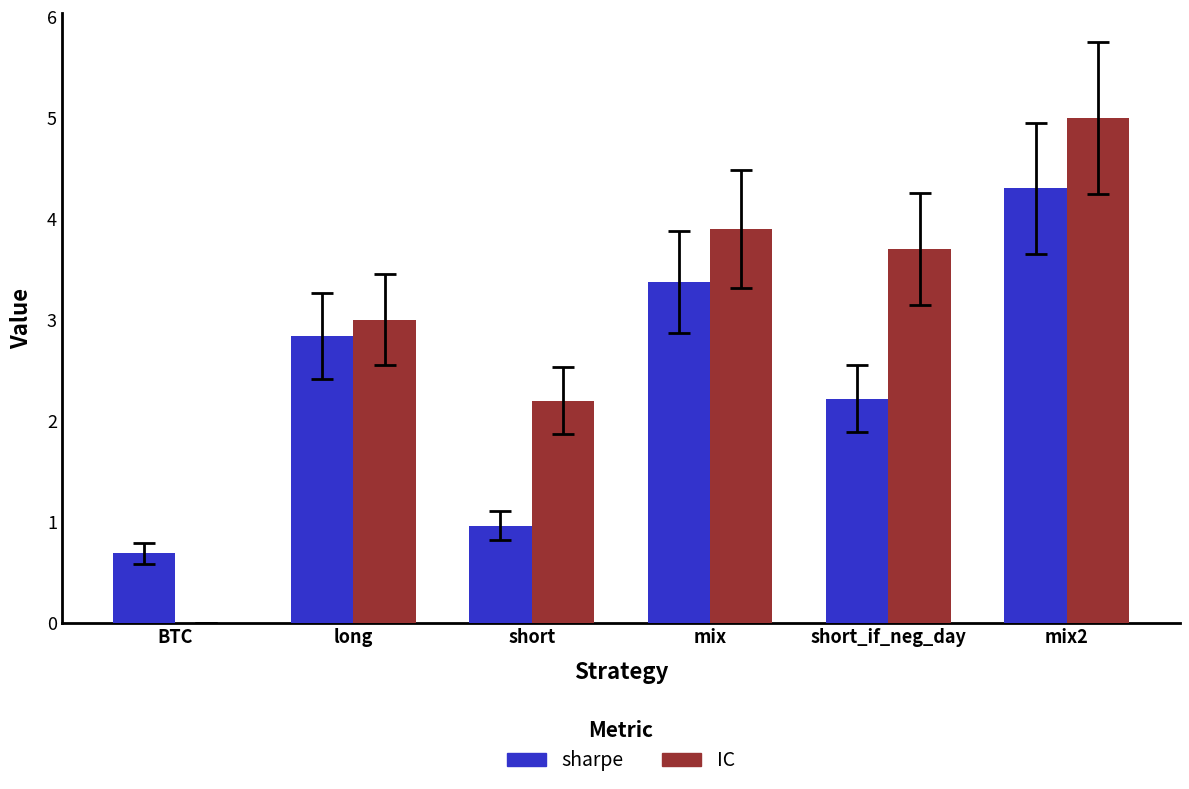

What are all the series names shown in the legend?

sharpe, IC